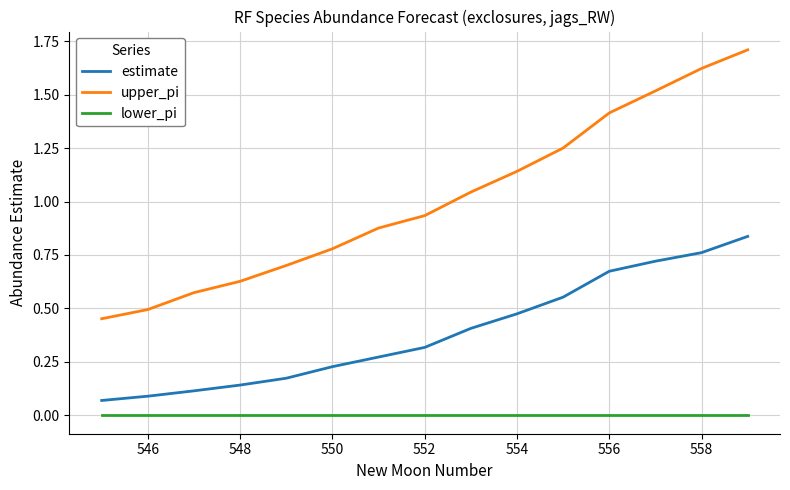

What is the difference between the maximum and minimum values in the upper_pi series?

1.3